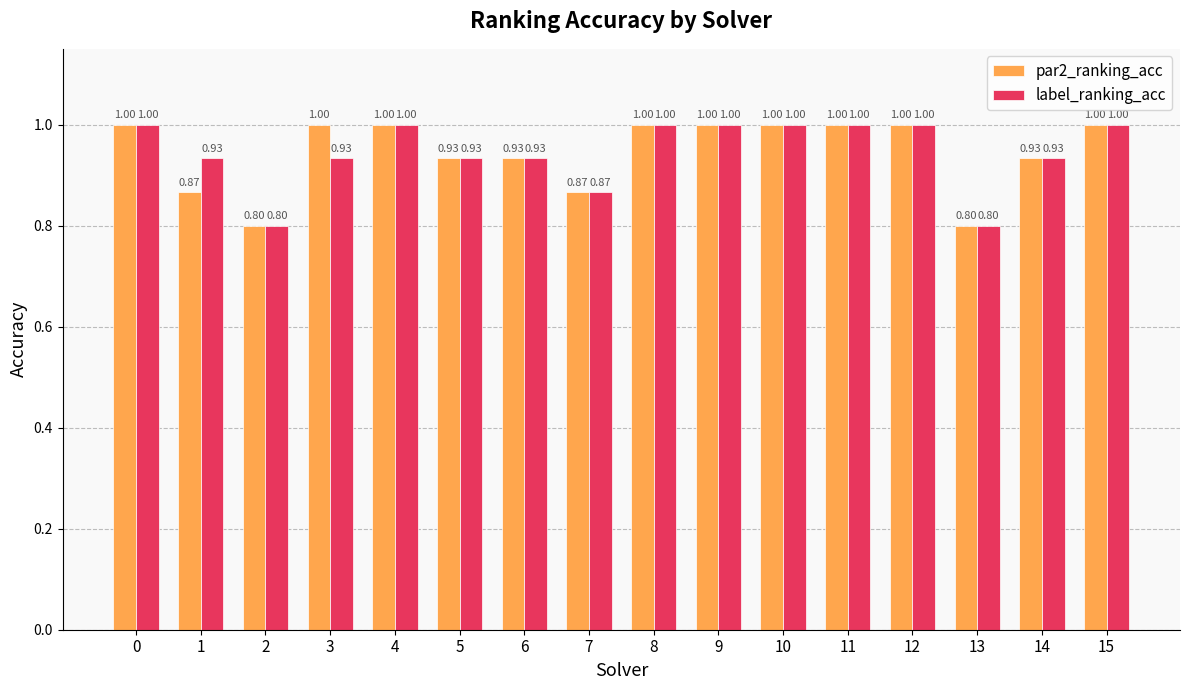

Rank the series at 1 from lowest to highest value.

par2_ranking_acc, label_ranking_acc